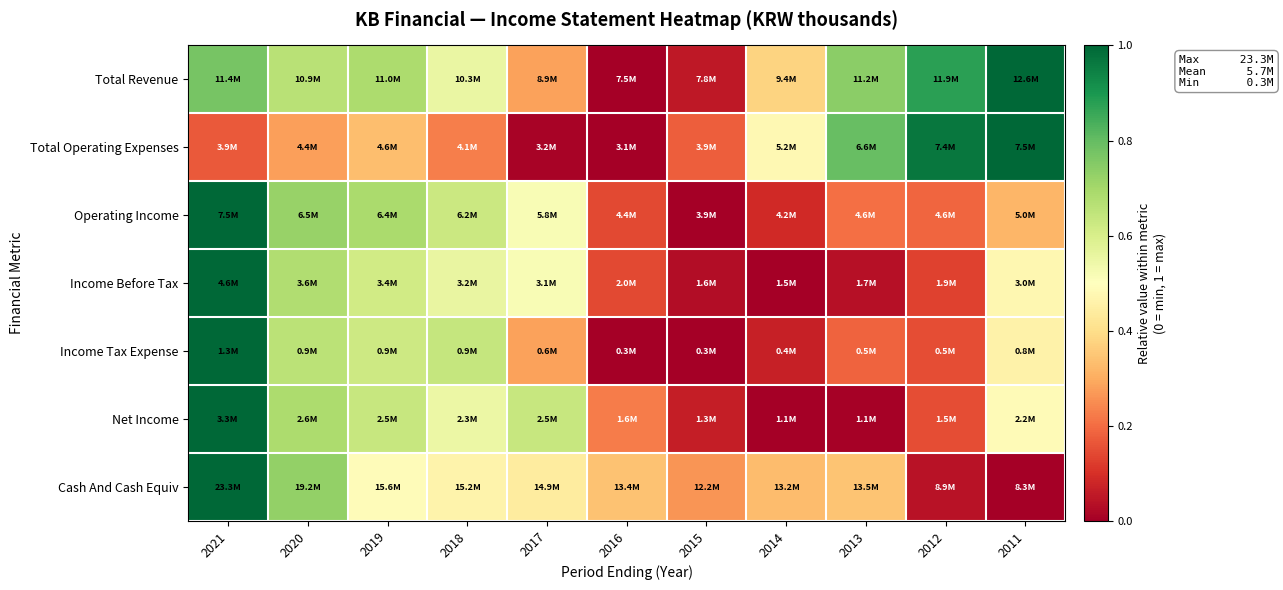

Between 2017 and 2013, which is larger?

2013